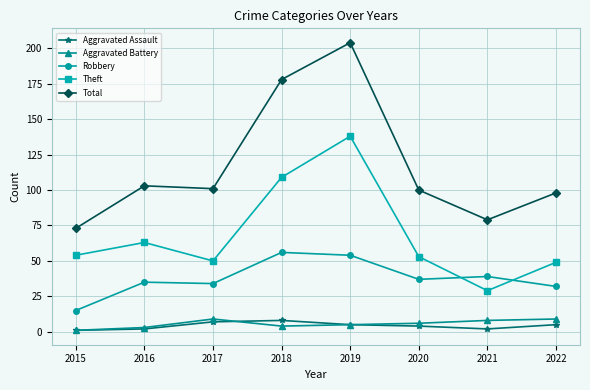

At which category is the sum across all series the highest?

2019